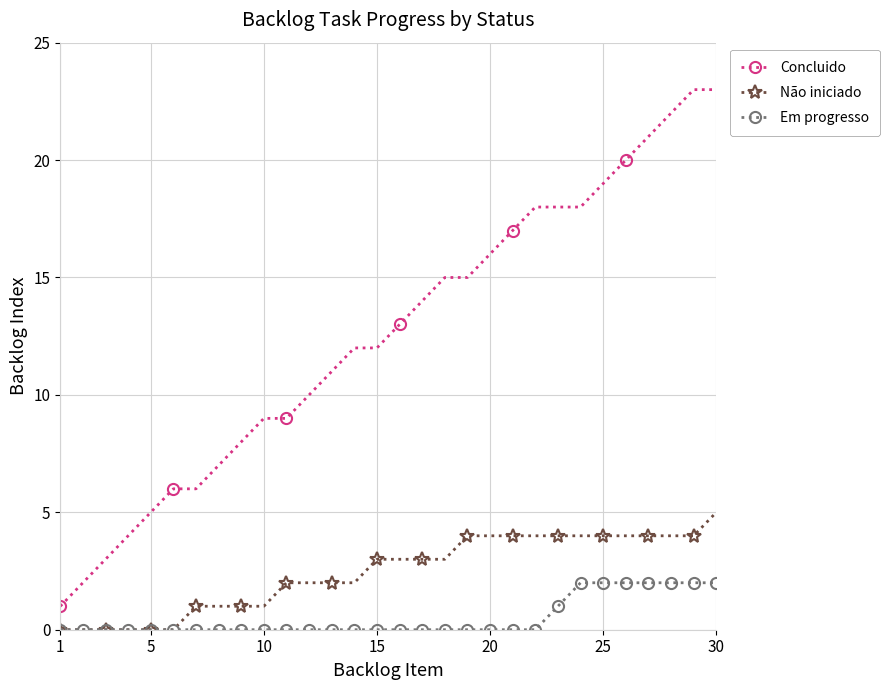

True or false: Concluido and Em progresso intersect in this chart.

False